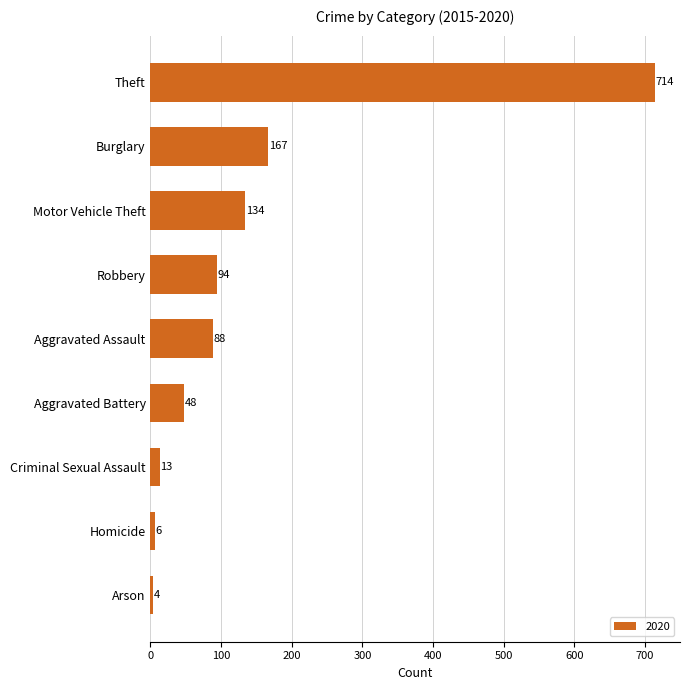

Reading top to bottom, transcribe all the data shown in this chart.

Theft=714	Burglary=167	Motor Vehicle Theft=134	Robbery=94	Aggravated Assault=88	Aggravated Battery=48	Criminal Sexual Assault=13	Homicide=6	Arson=4